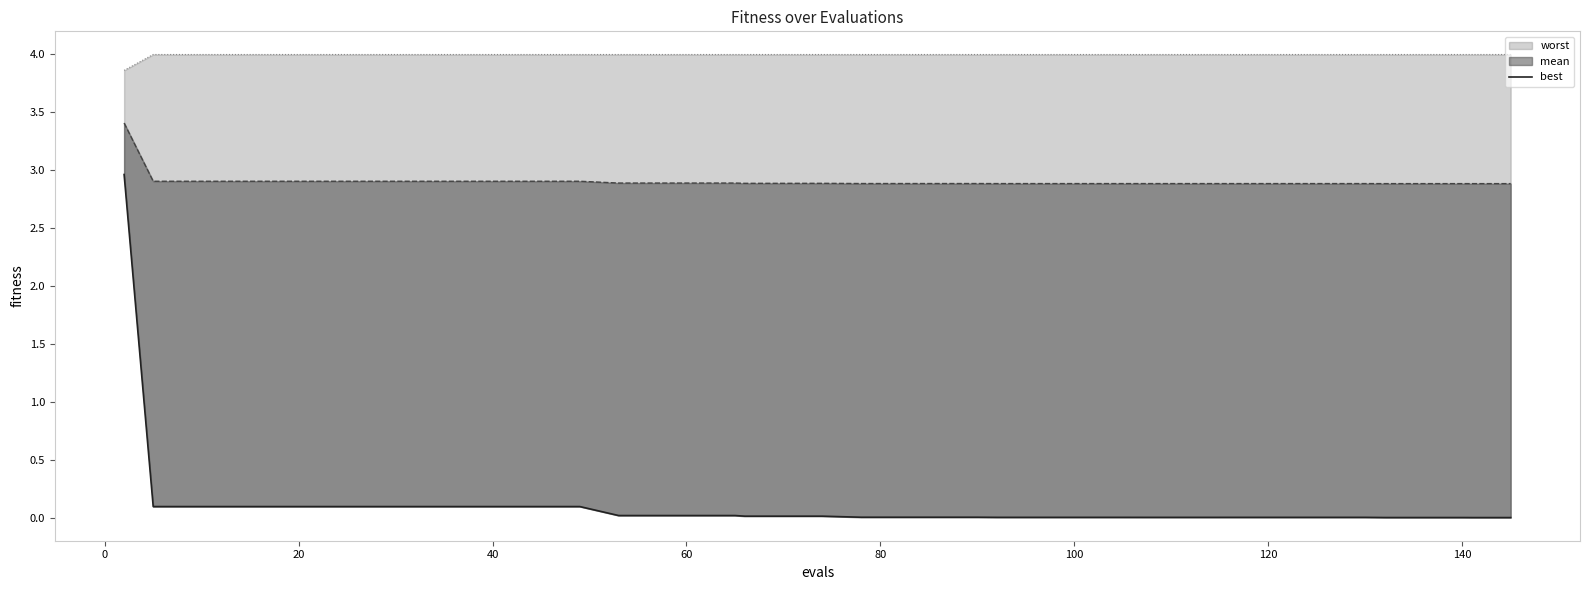

What is the difference between the maximum and second lowest values?

3.0